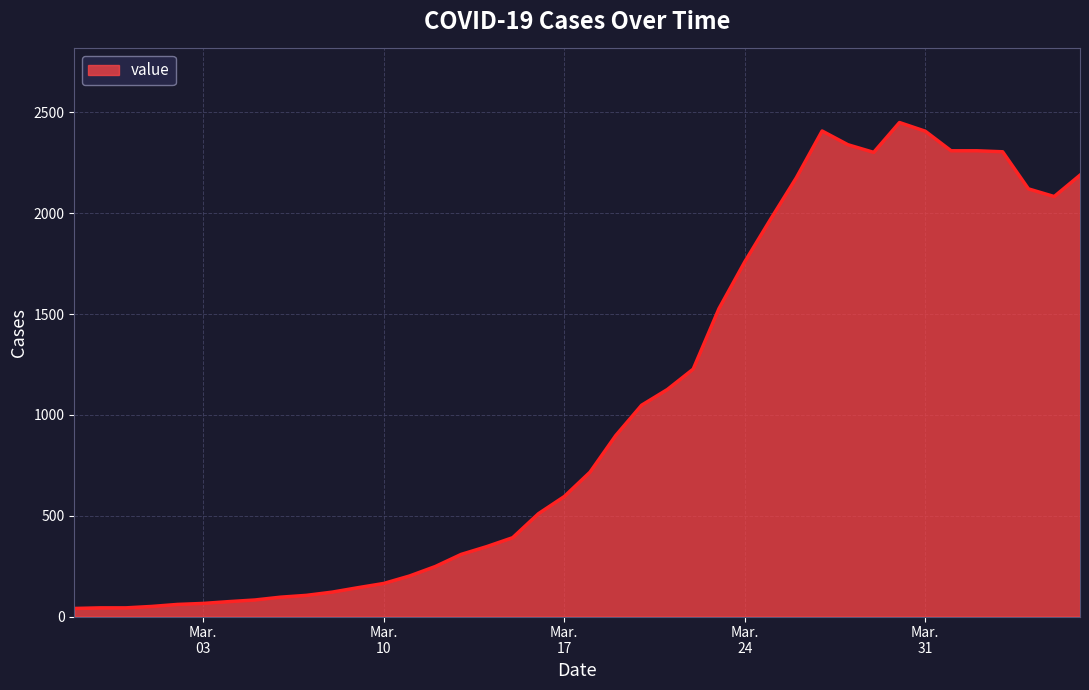

What is the greatest value displayed?

2450